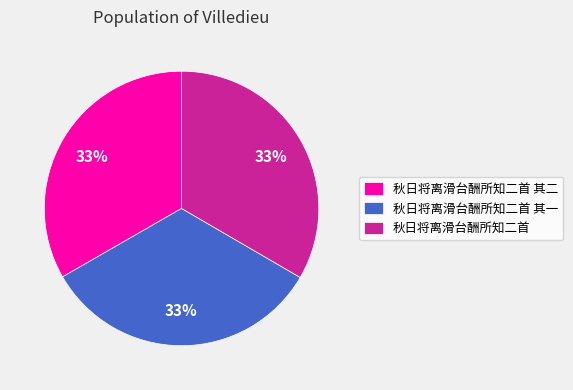

To the nearest percent, what percentage of the pie is 秋日将离滑台酬所知二首 其二?

33%